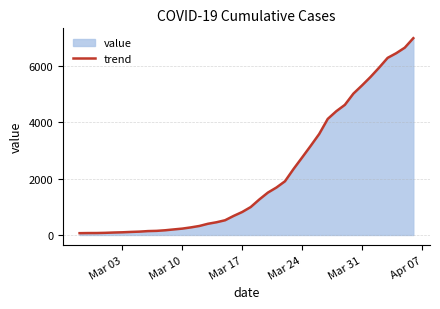

What is the maximum value shown in the chart?

6995